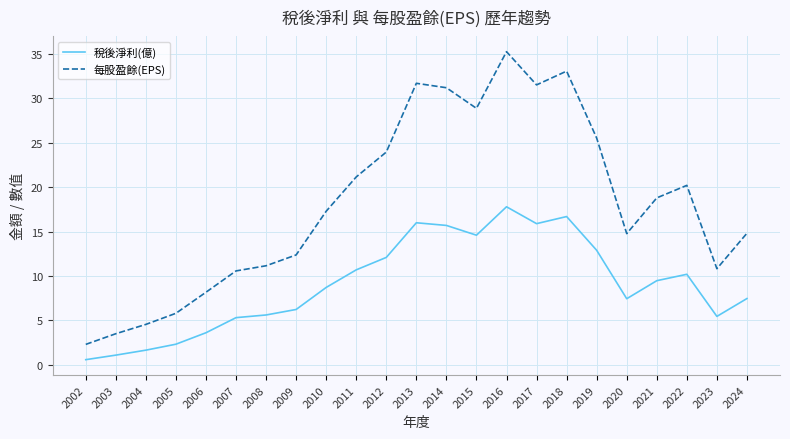

True or false: 每股盈餘(EPS) has a value of 10.8 at 2023.

True